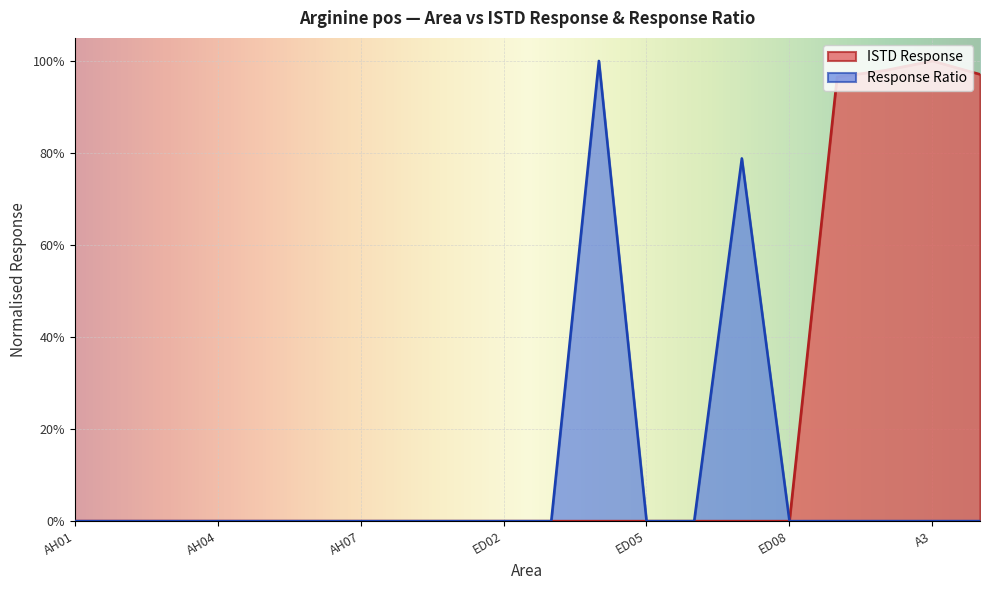

What is the difference between the ISTD Response values at ED01 and A2?

1.0